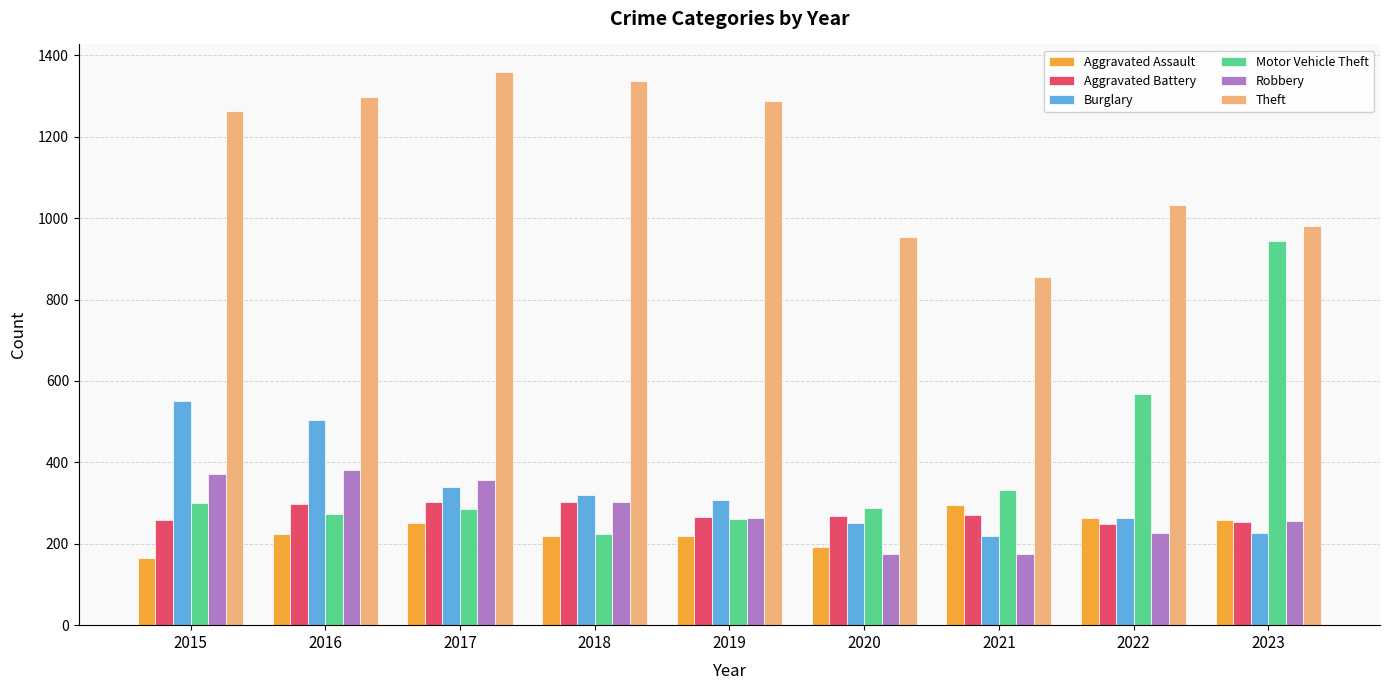

Is the value of Theft at 2015 greater than the value of Aggravated Battery at 2016?

Yes